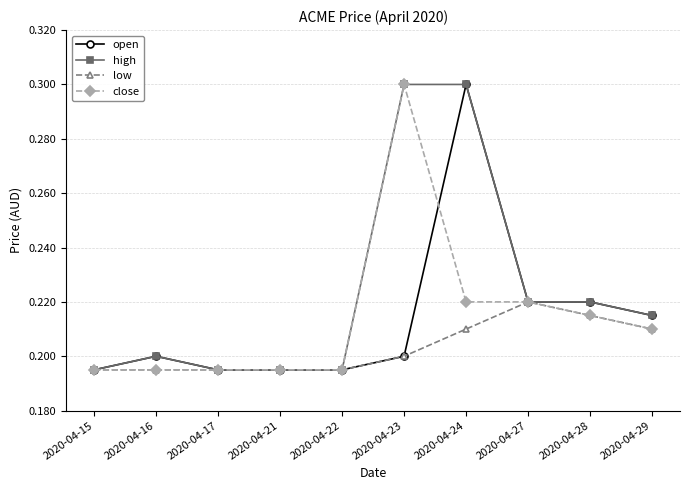

At which category does open reach its first local peak?

2020-04-16